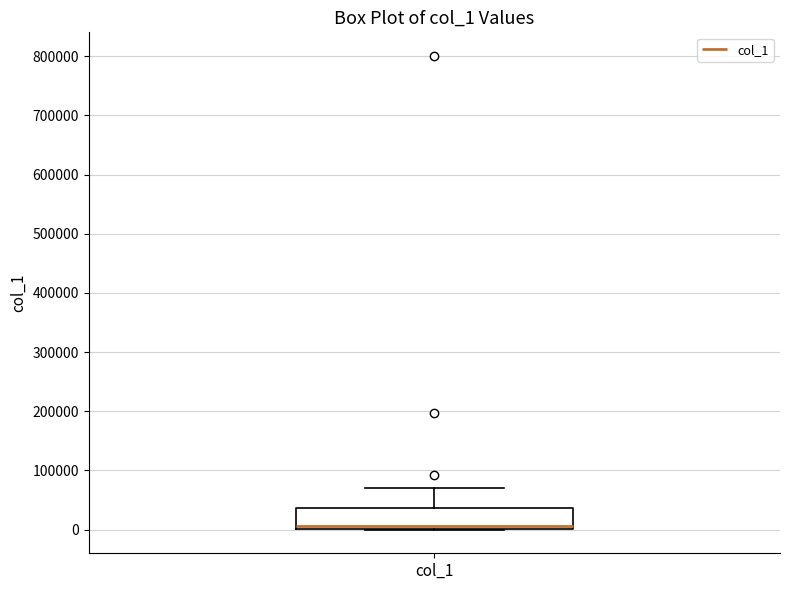

Transcribe this box plot: give where the median line is, the range the box spans, and where the two whiskers end, as read against the y-axis. The values are not printed on the chart, so give them approximately, as read against the axis.

median 10000, box 0 to 40000, whiskers 0 to 70000